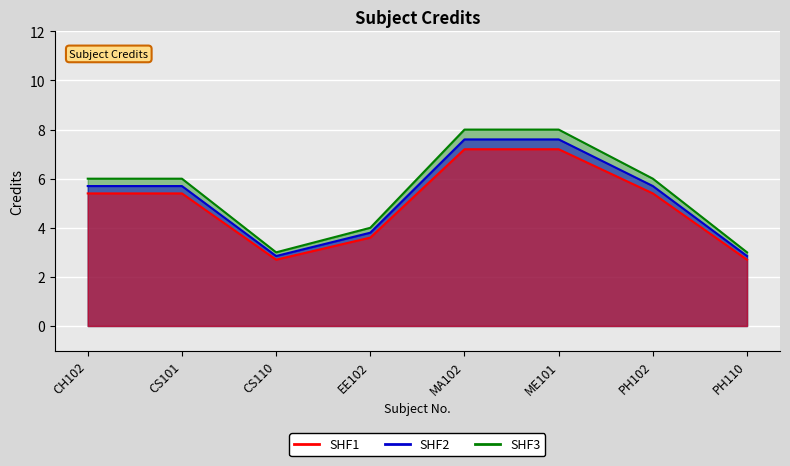

True or false: Credit (Blue) has a value of 2.8 at PH110.

True